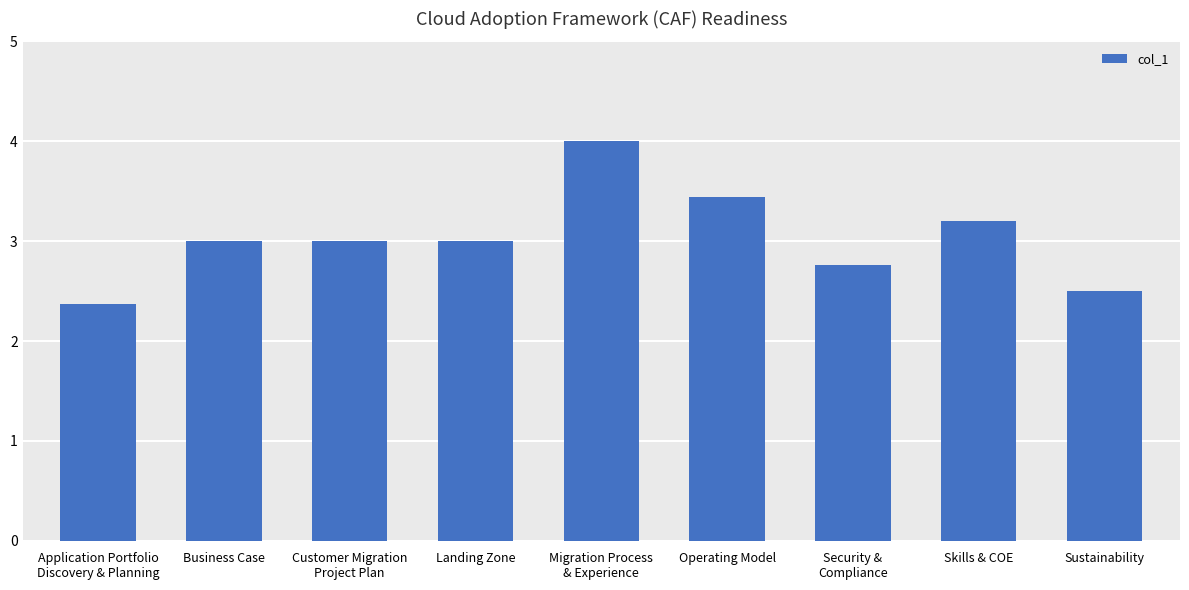

Reading left to right, extract all data points from this chart.

Application Portfolio
Discovery & Planning=2.4	Business Case=3.0	Customer Migration
Project Plan=3.0	Landing Zone=3.0	Migration Process
& Experience=4.0	Operating Model=3.4	Security &
Compliance=2.8	Skills & COE=3.2	Sustainability=2.5